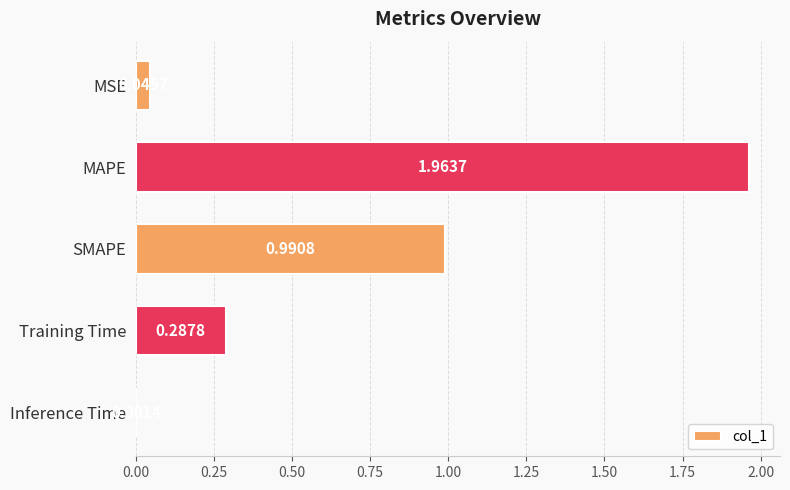

What is the sum of all values?

3.3